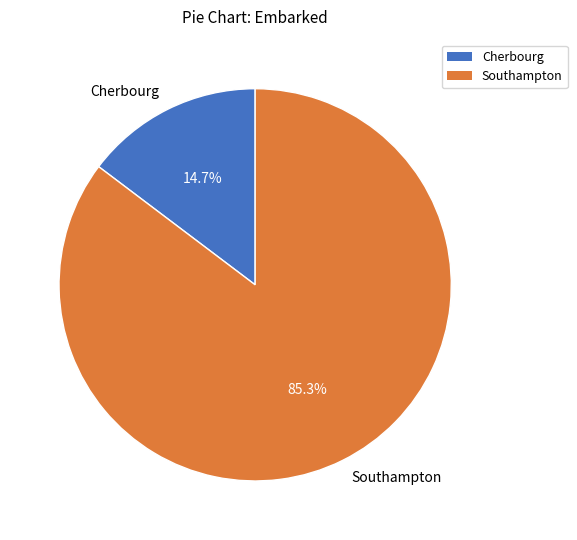

Which has a higher value, Southampton or Cherbourg?

Southampton